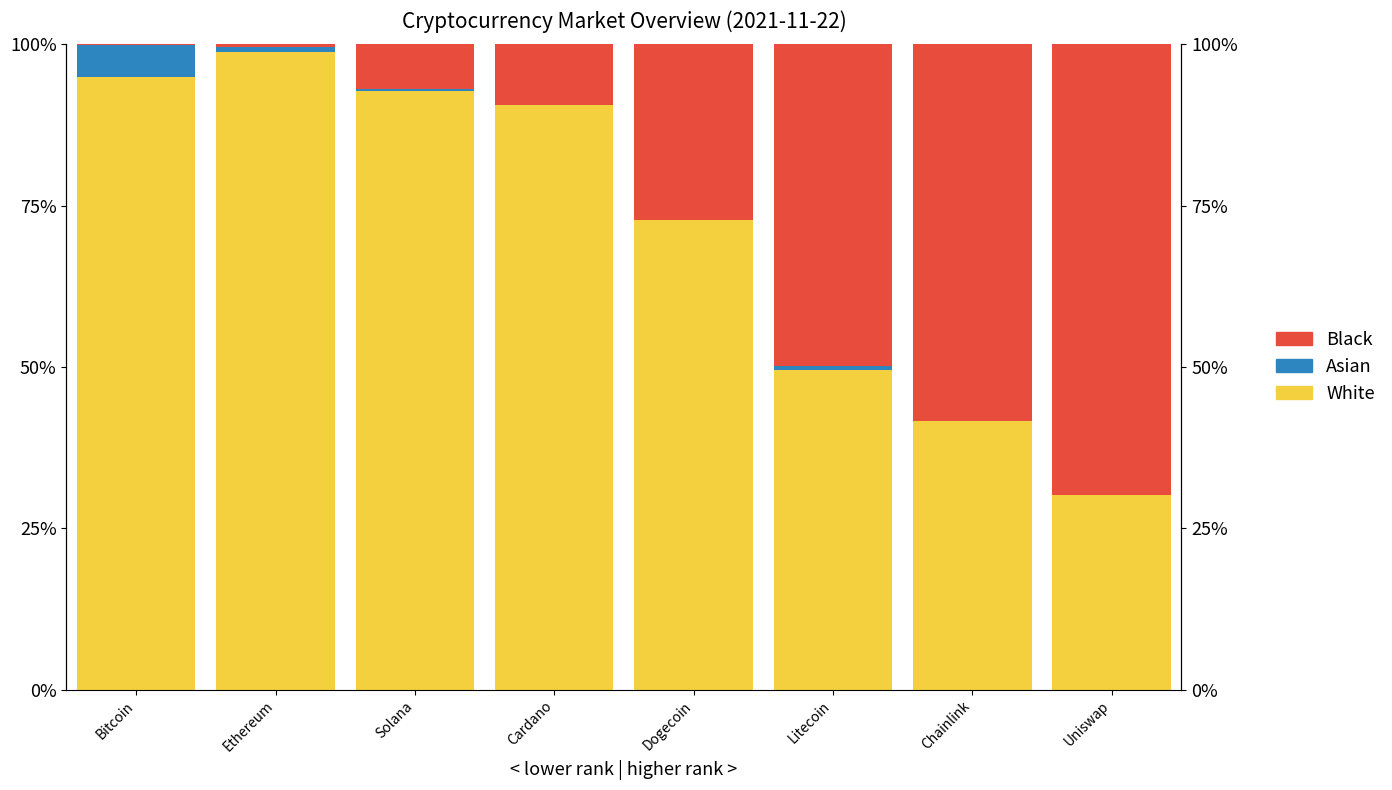

What is the difference between the second highest and second lowest values in the White series?

53.3